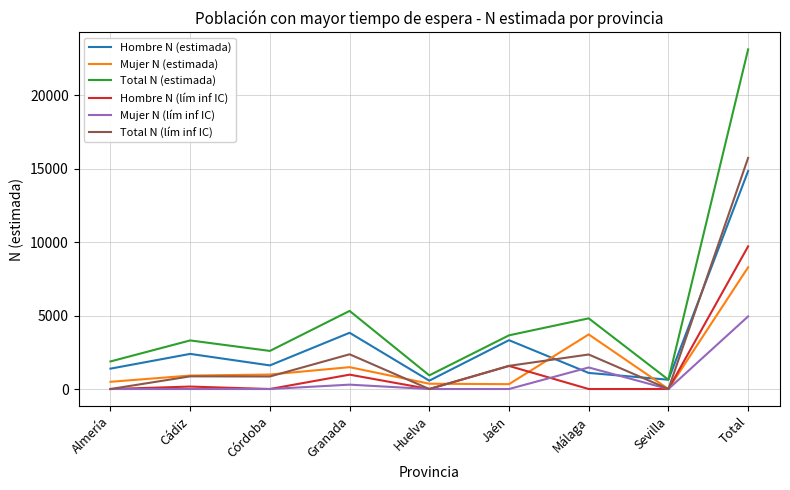

True or false: Hombre N (lím inf IC) has a value of 0 at Huelva.

True